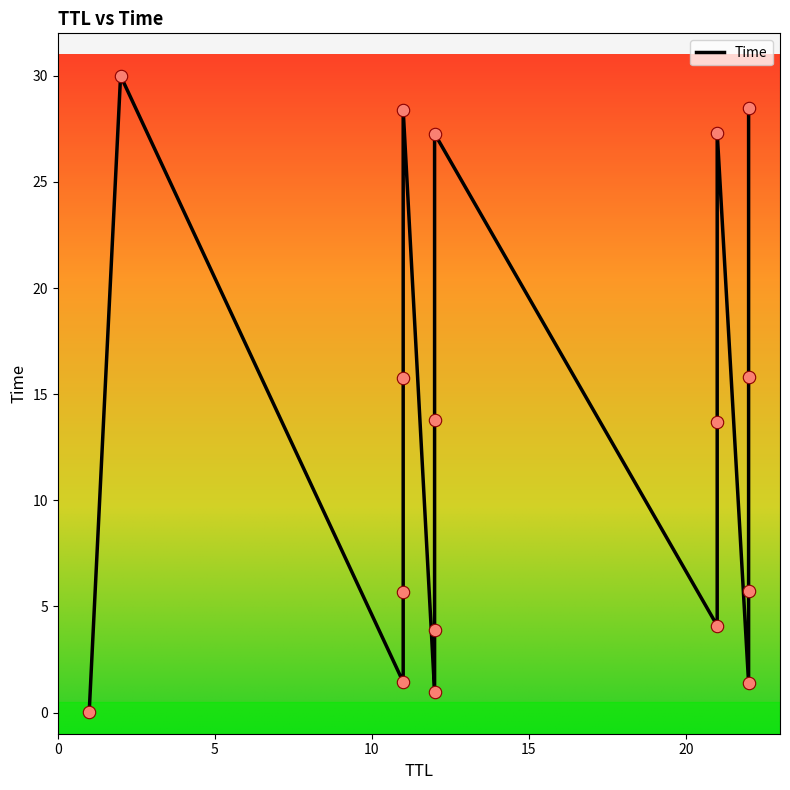

Between 2 and 11, which is larger?

2